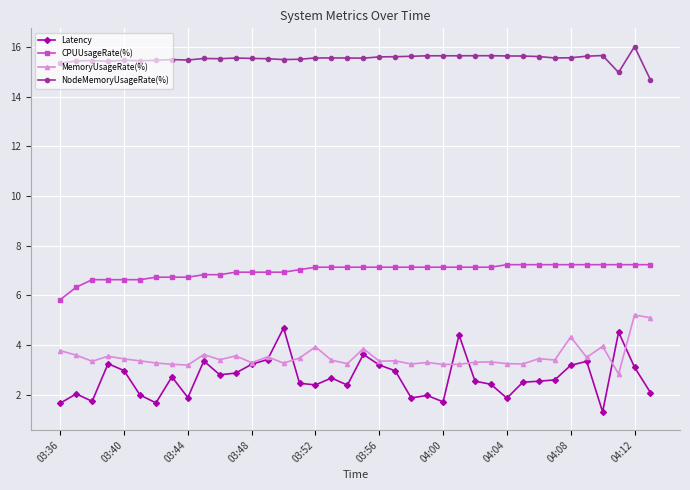

What is the value of the NodeMemoryUsageRate(%) point at the 9th from the left?

15.5